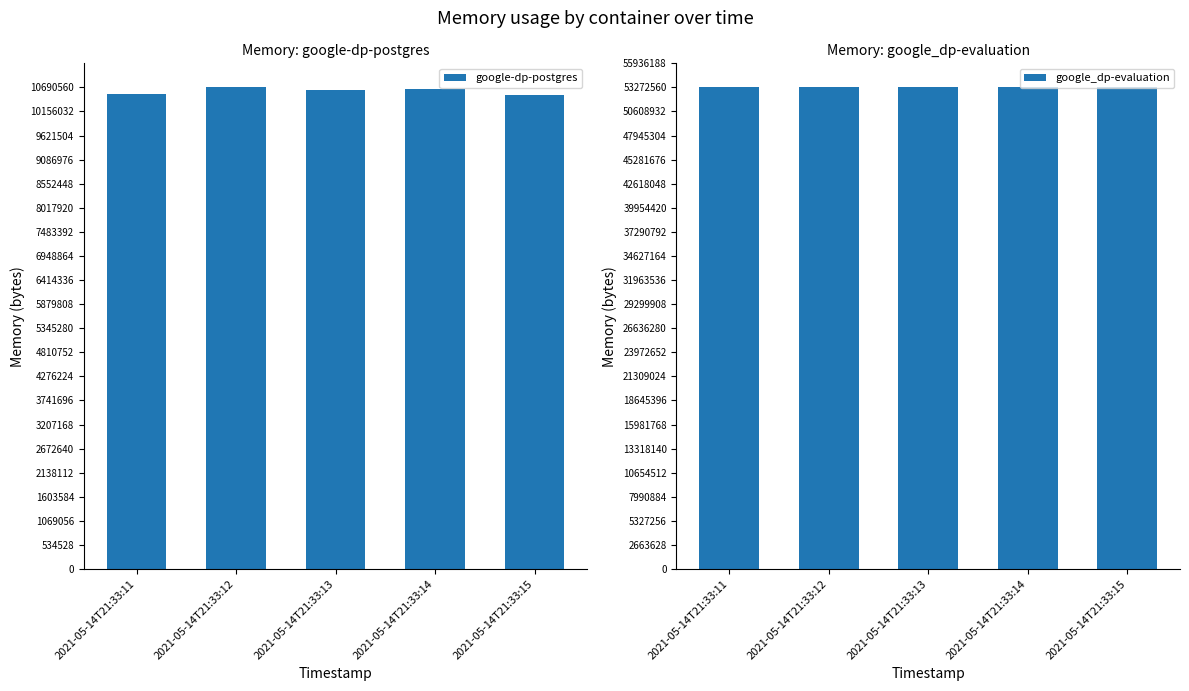

What are all the series names shown in the legend?

google-dp-postgres, google_dp-evaluation